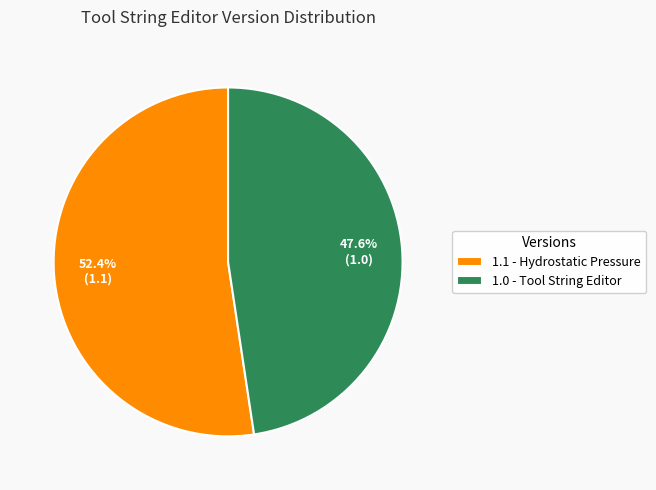

To the nearest percent, what is the difference between the 1.1 - Hydrostatic Pressure and 1.0 - Tool String Editor slice percentages?

5%